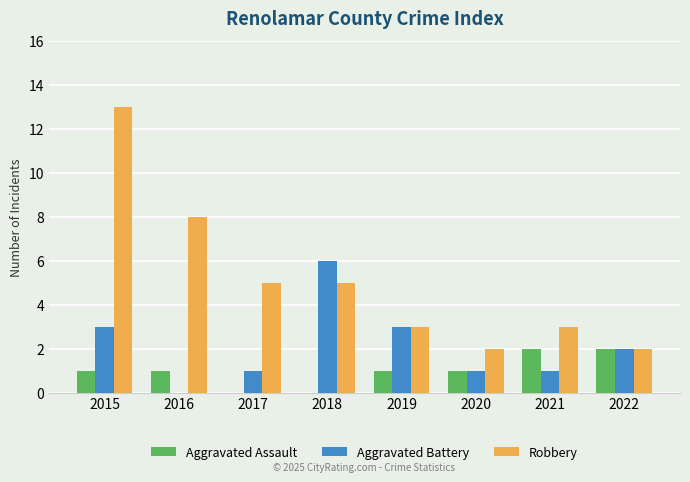

What is the sum of all Aggravated Assault values?

8